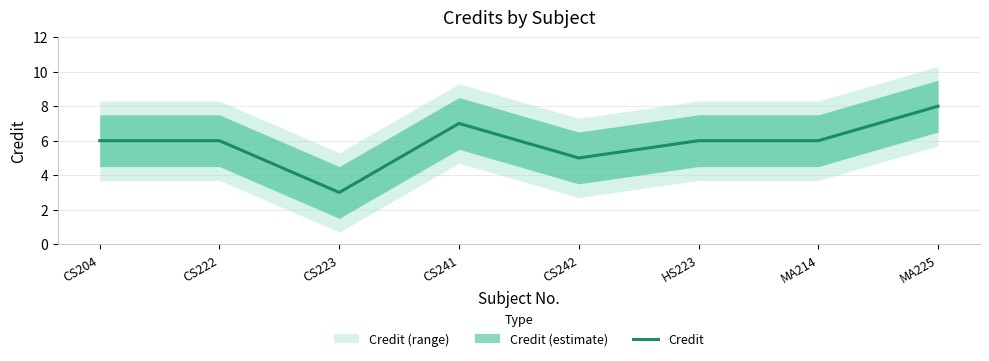

What is the ratio of the value at CS222 to the value at CS242?

1.2